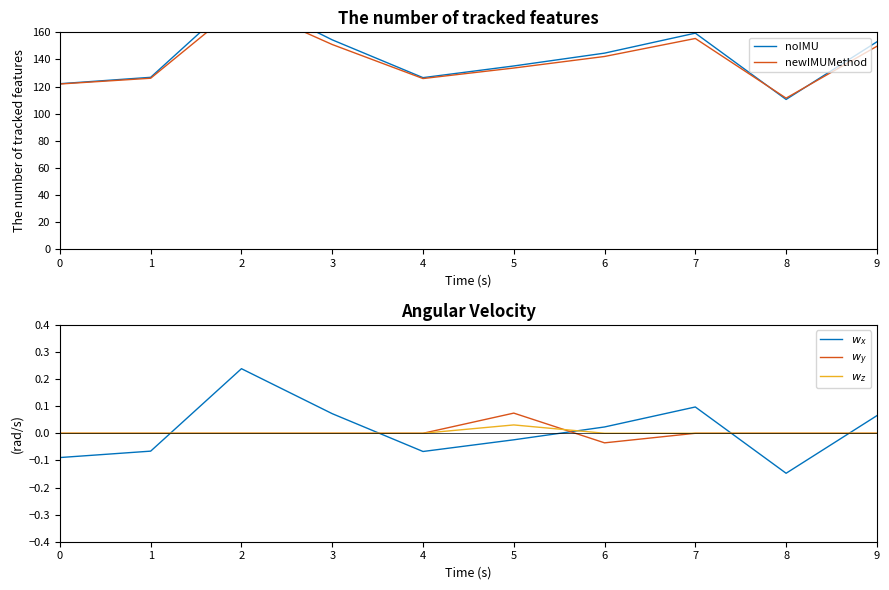

True or false: newIMUMethod and $w_x$ cross at least once.

False